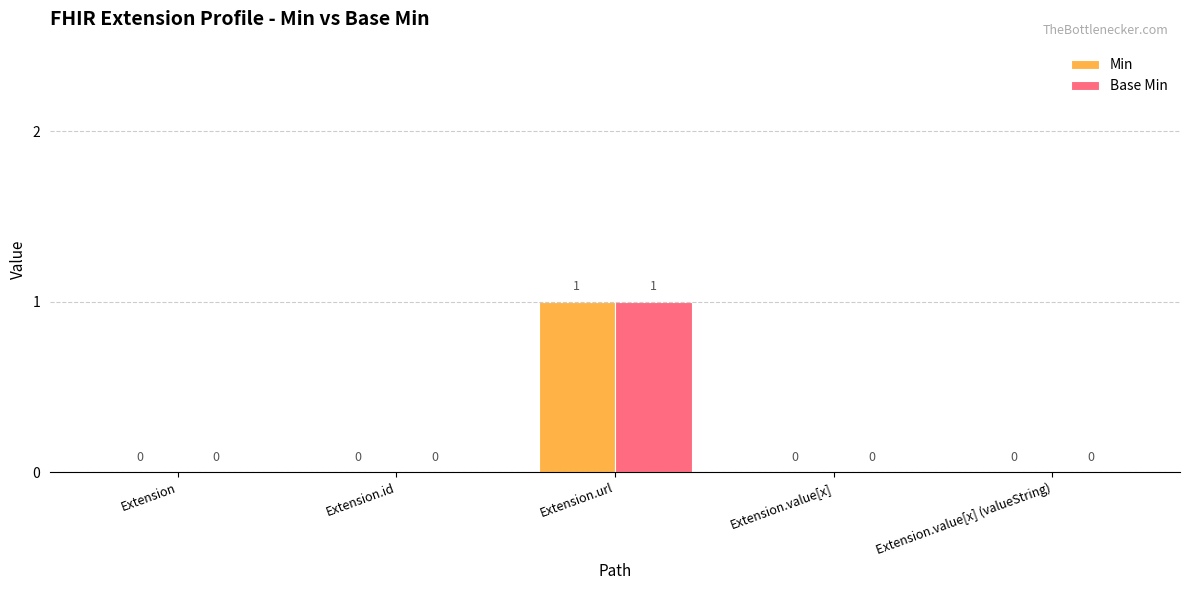

Reading right to left, list all the values displayed in this chart.

Min: 0	0	1	0	0
Base Min: 0	0	1	0	0